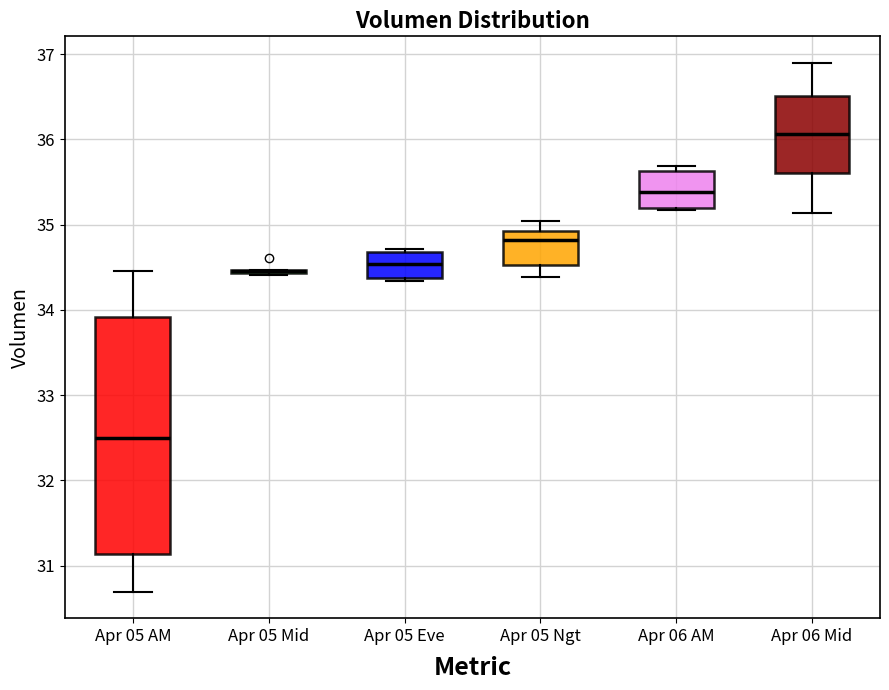

Reading left to right, transcribe this box plot: for each box, give where its median line is, the range the box spans, and where its two whiskers end, as read against the y-axis. The values are not printed on the chart, so give them approximately, as read against the axis.

Apr 05 AM: median 32.5, box 31.1 to 33.9, whiskers 30.7 to 34.5
Apr 05 Mid: box collapsed to a line at 34.5, whiskers 34.4 to 34.5
Apr 05 Eve: median 34.5, box 34.4 to 34.7, whiskers 34.3 to 34.7
Apr 05 Ngt: median 34.8, box 34.5 to 34.9, whiskers 34.4 to 35.0
Apr 06 AM: median 35.4, box 35.2 to 35.6, whiskers 35.2 (just below the box's lower edge) to 35.7
Apr 06 Mid: median 36.1, box 35.6 to 36.5, whiskers 35.1 to 36.9